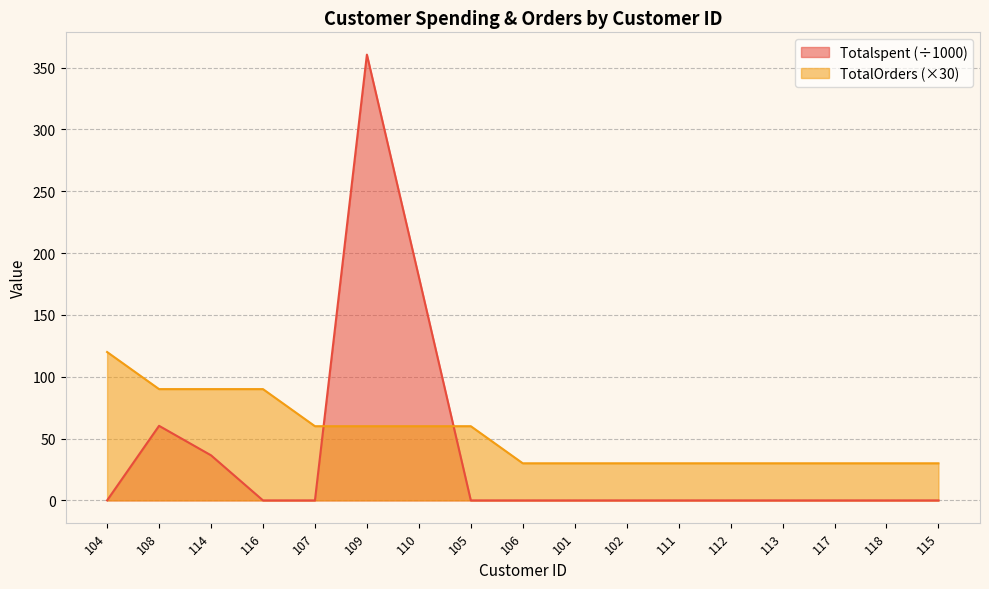

How many lines are shown in the chart?

2